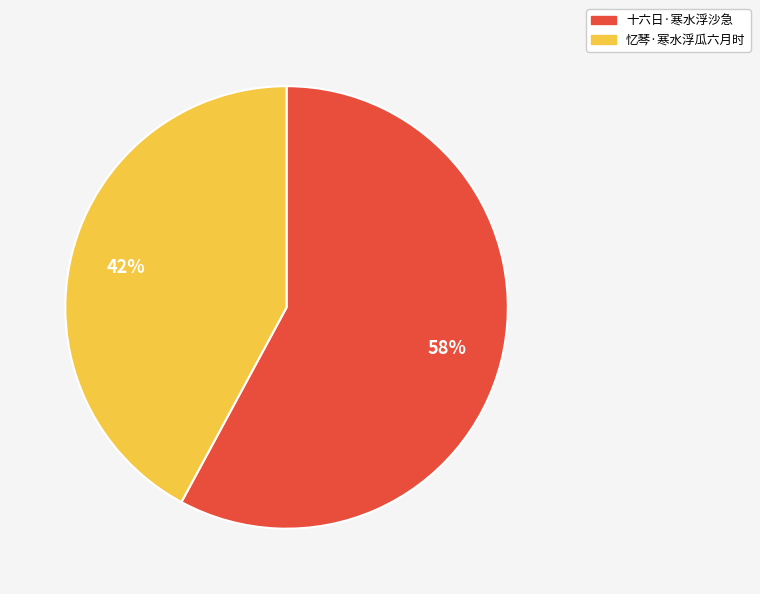

Is there any slice that represents more than half of the pie?

Yes